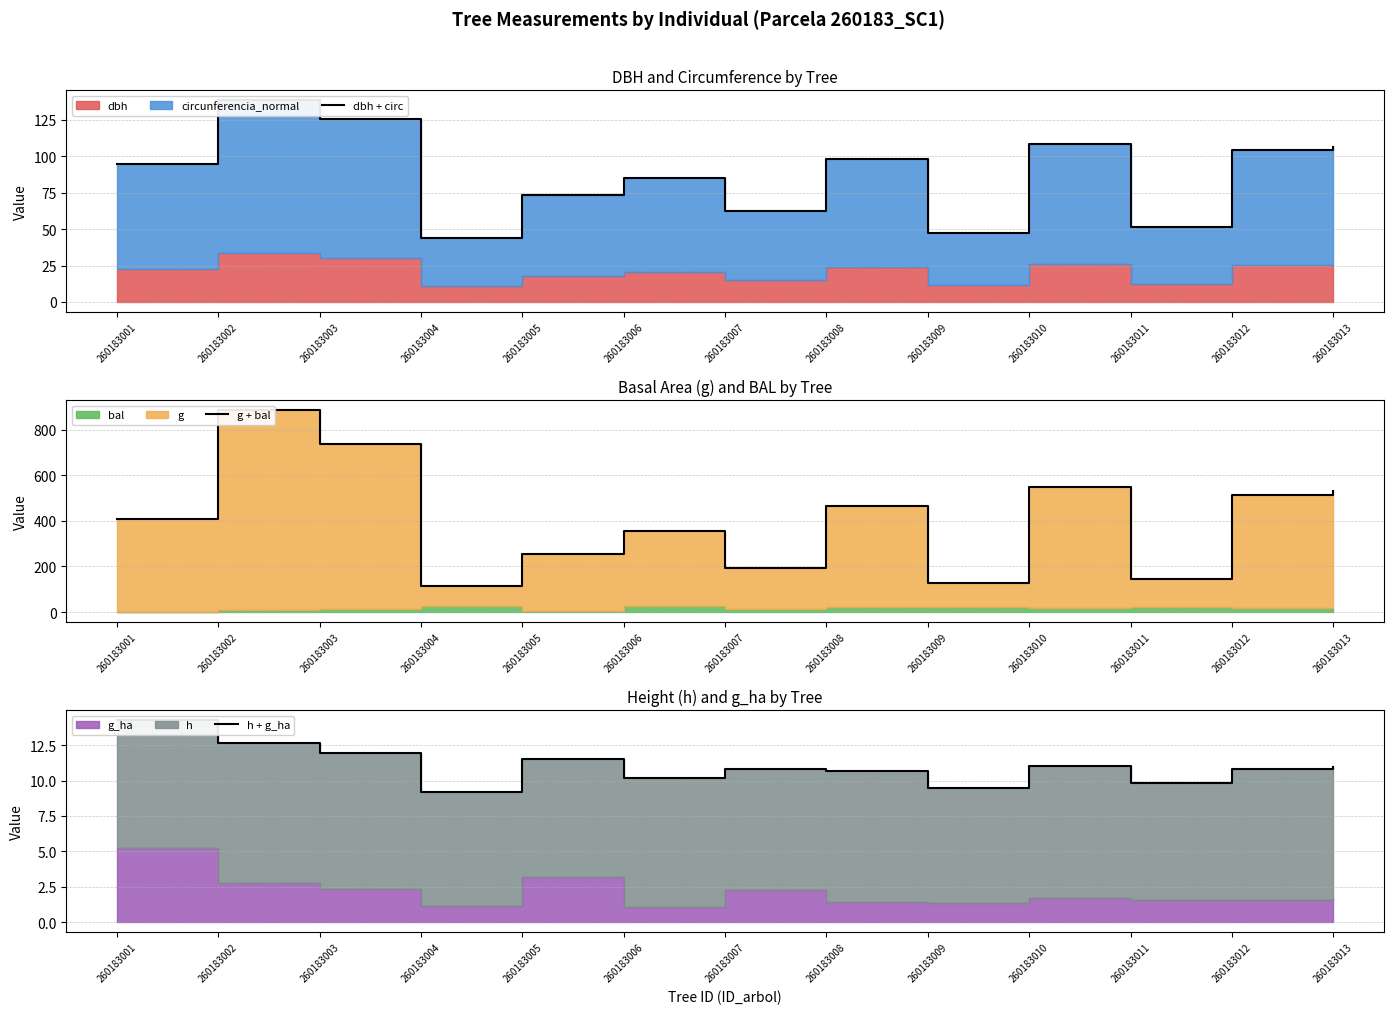

What is the total value across all series at 260183012?

629.2